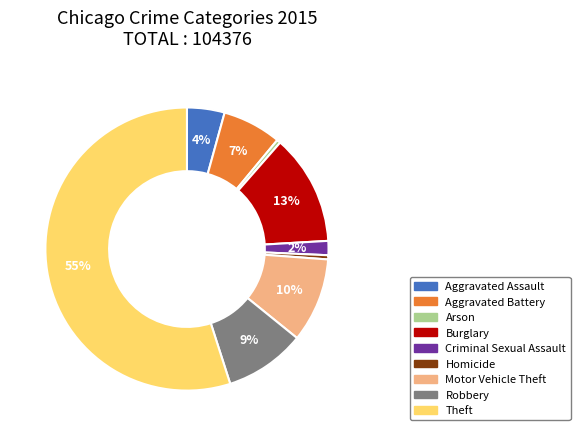

What percentage is the Criminal Sexual Assault slice, to the nearest percent?

2%